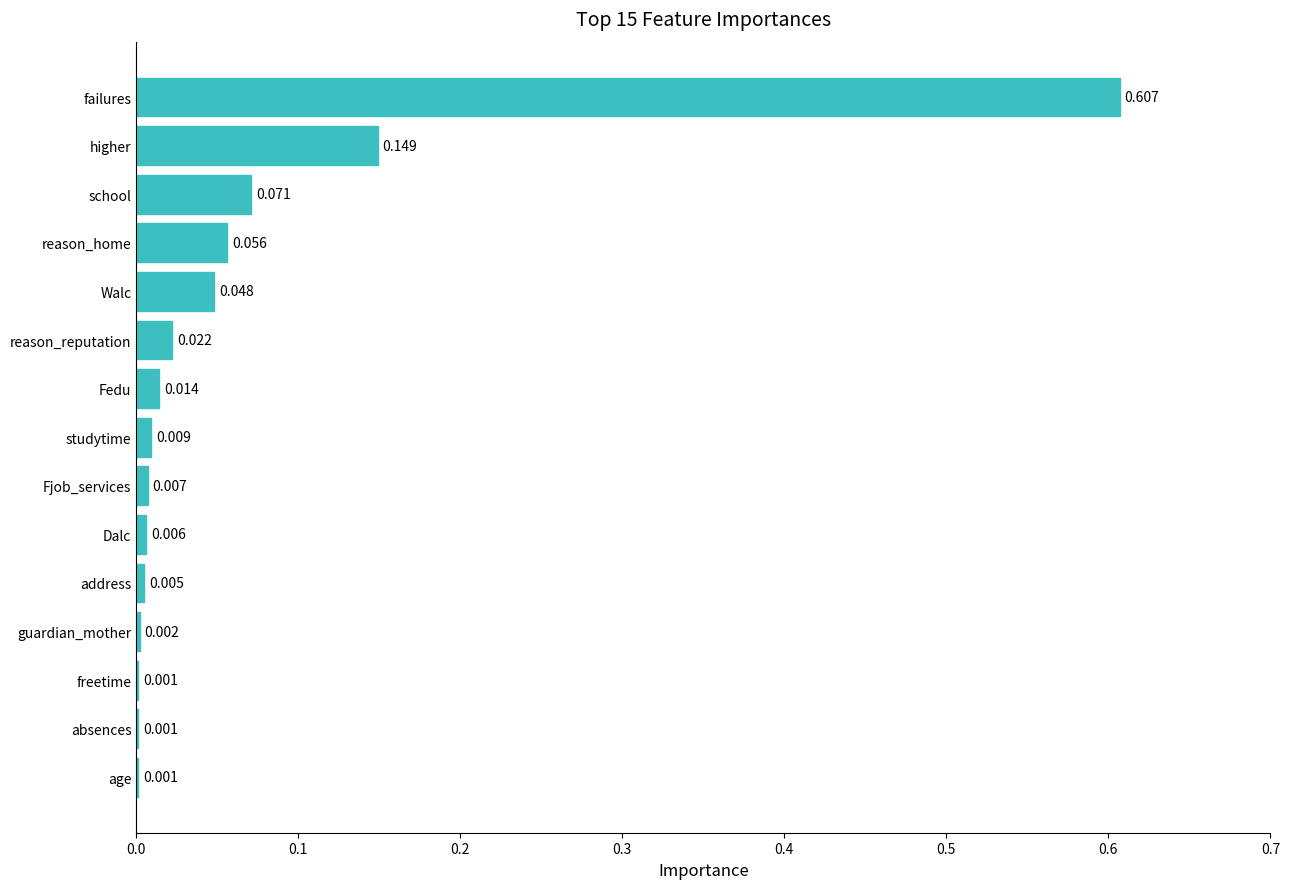

At which category does the chart reach its peak across all series?

failures